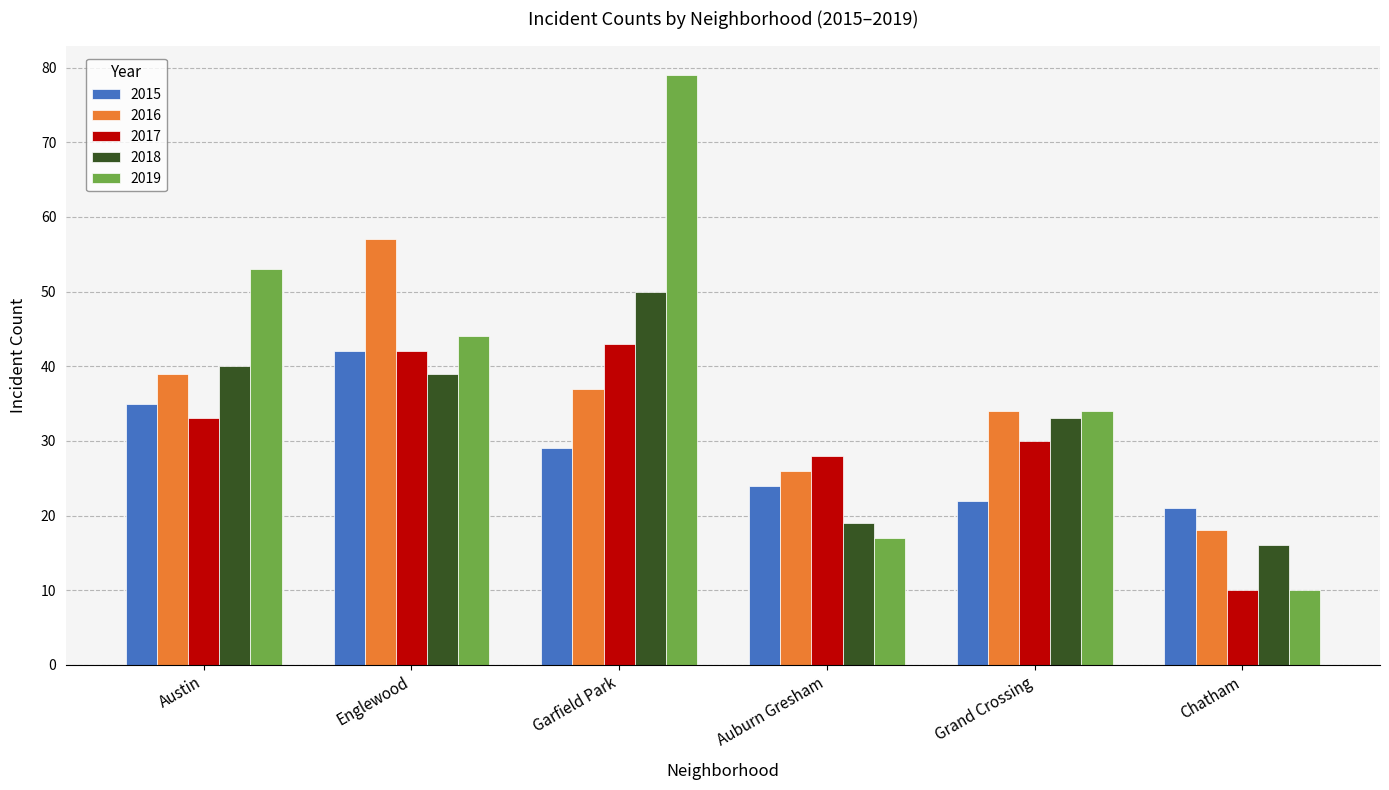

Which series has the widest spread of values?

2019